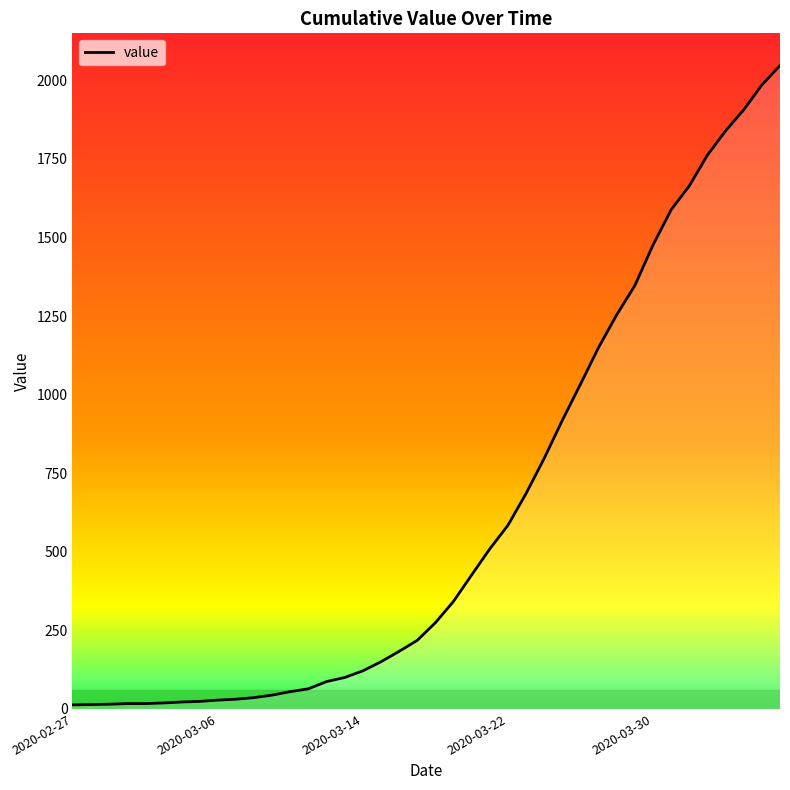

What is the difference between the maximum and minimum values?

2034